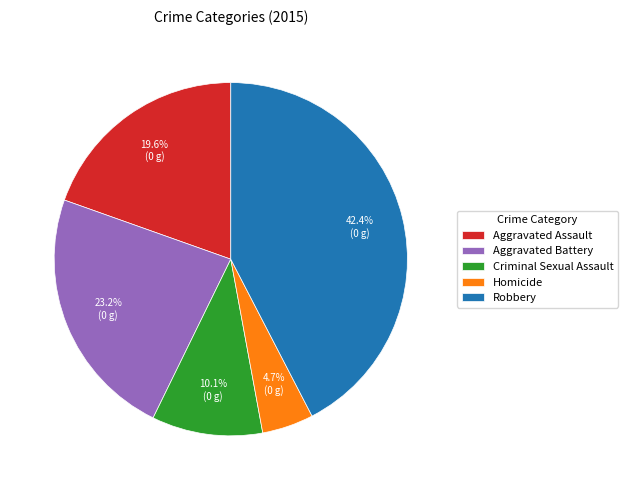

To the nearest percent, what is the difference between the Robbery and Homicide slice percentages?

38%